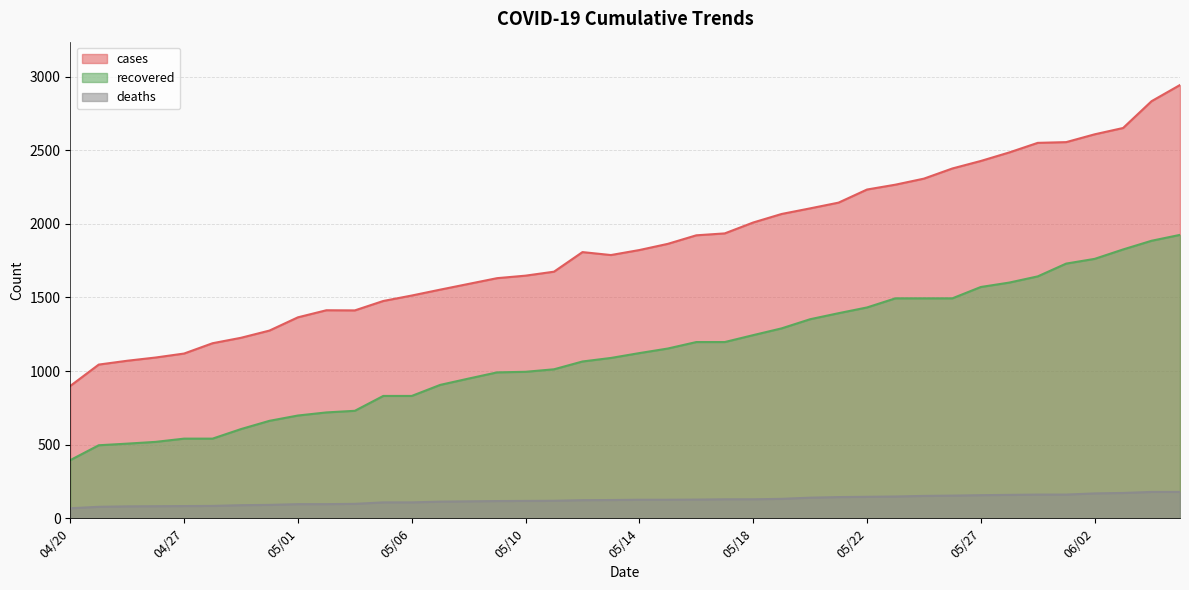

What is the sum of the deaths values at 05/20 and 05/16?

267